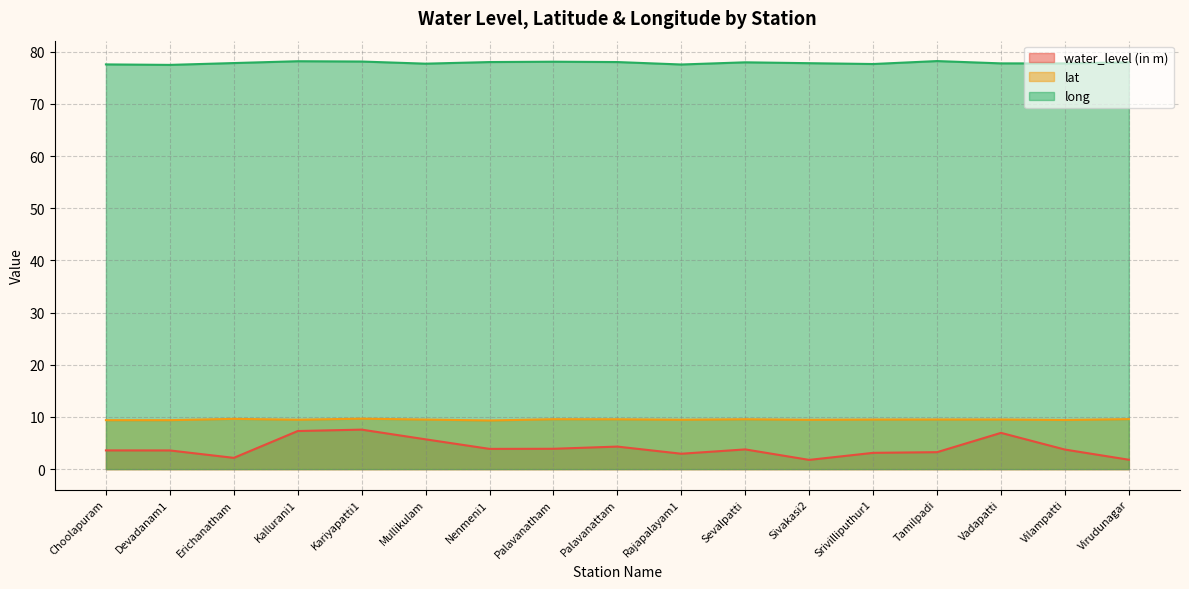

Count the number of data series in this chart.

3